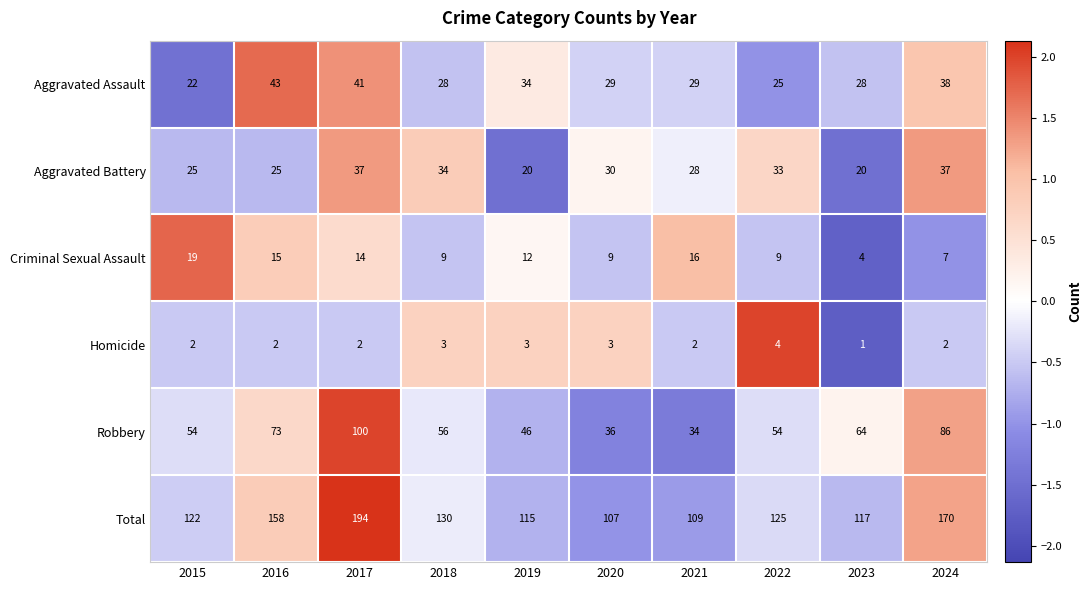

How many data points in Aggravated Battery are less than 30?

5